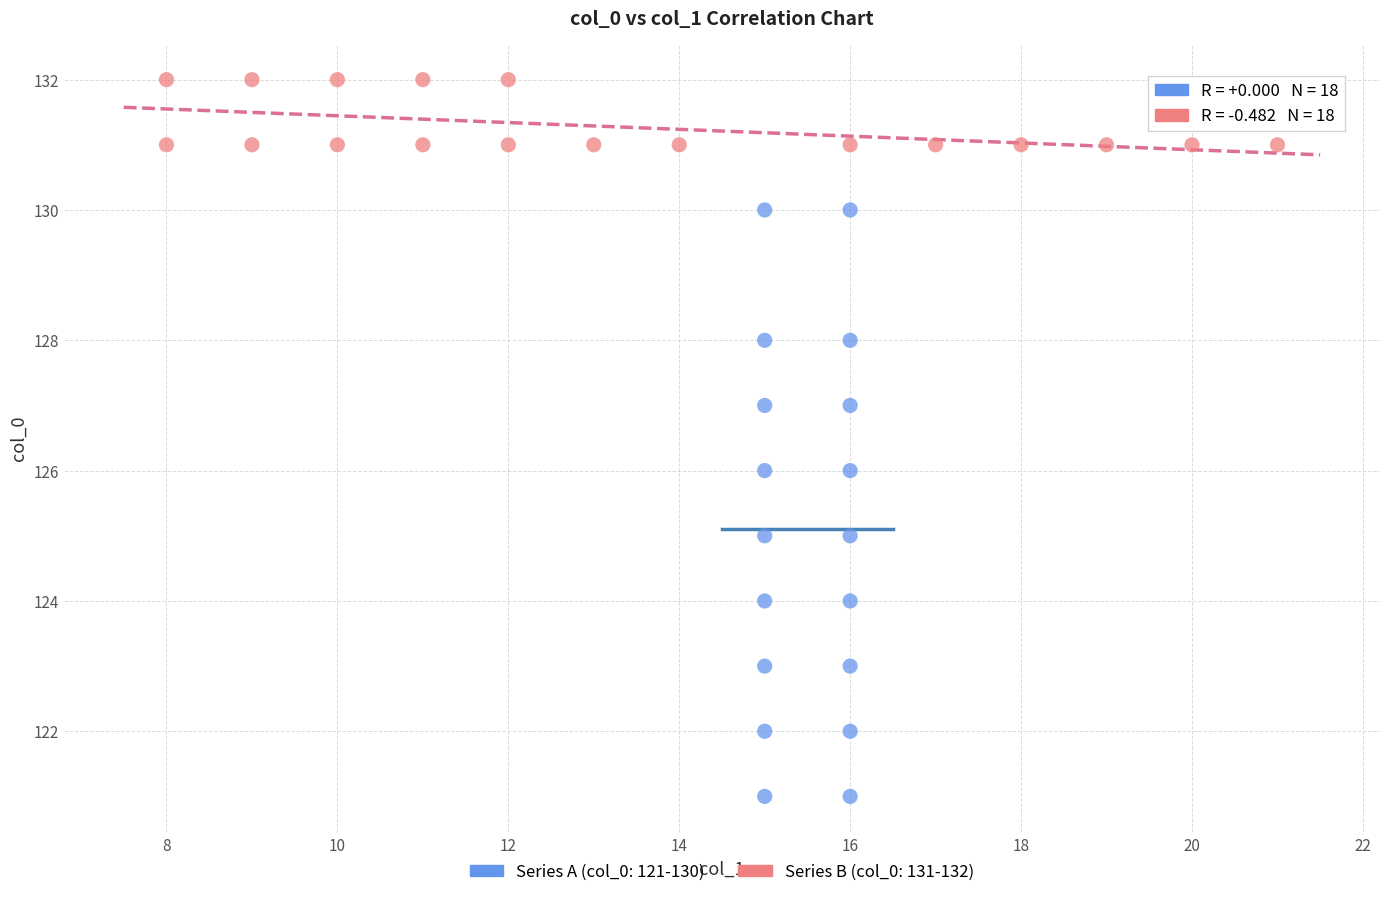

Which series has the largest Y range (max minus min)?

Series A (col_0: 121-130)